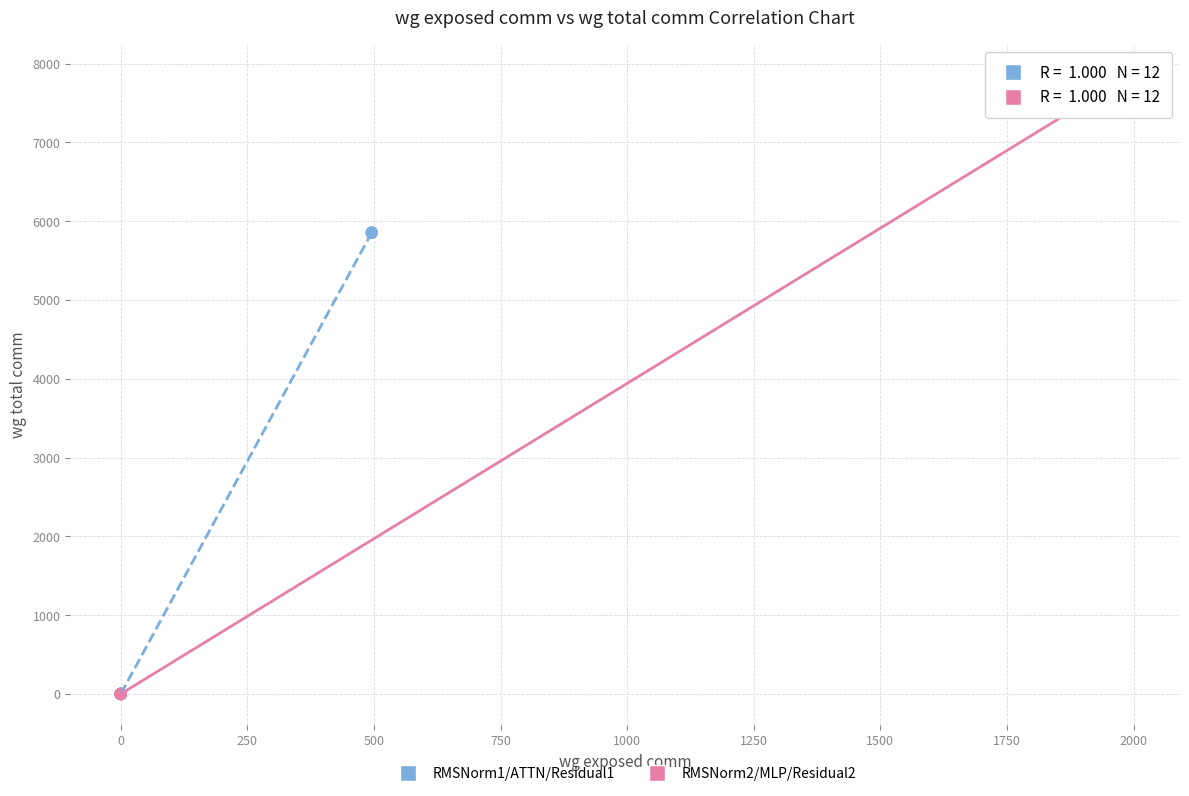

What are all the series names shown in the legend?

RMSNorm1/ATTN/Residual1, RMSNorm2/MLP/Residual2